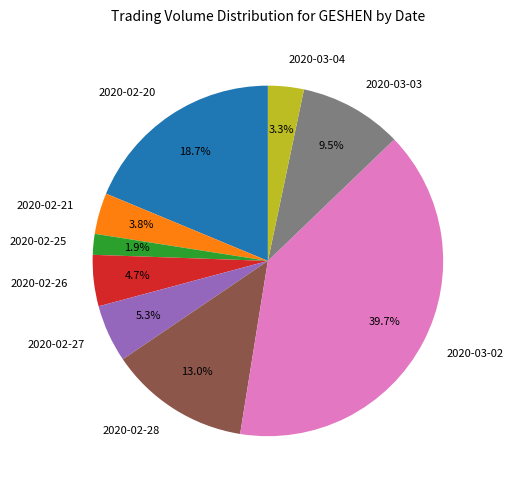

Is there any slice that represents more than half of the pie?

No